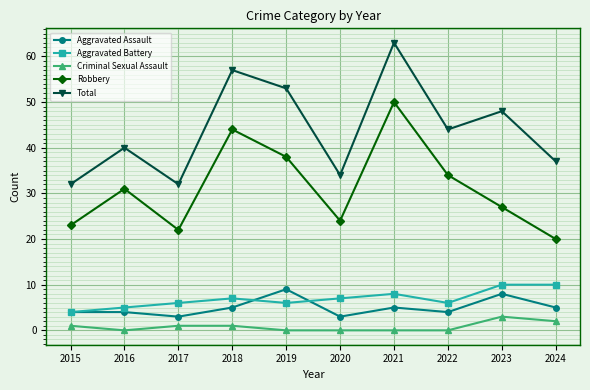

Reading left to right, what are all the values shown in this chart?

Aggravated Assault: 4	4	3	5	9	3	5	4	8	5
Aggravated Battery: 4	5	6	7	6	7	8	6	10	10
Criminal Sexual Assault: 1	0	1	1	0	0	0	0	3	2
Robbery: 23	31	22	44	38	24	50	34	27	20
Total: 32	40	32	57	53	34	63	44	48	37